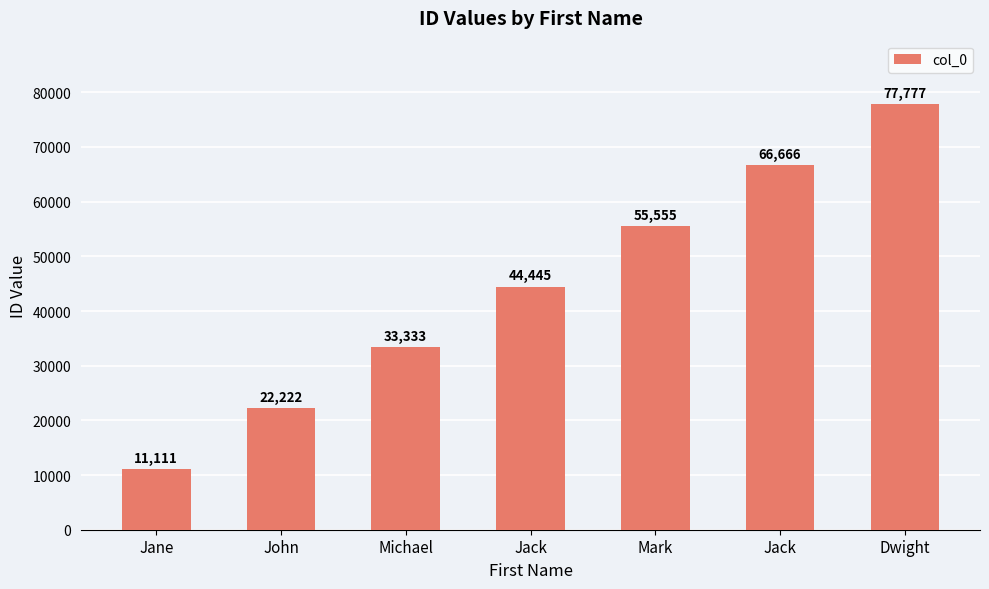

Count the number of data series in this chart.

1